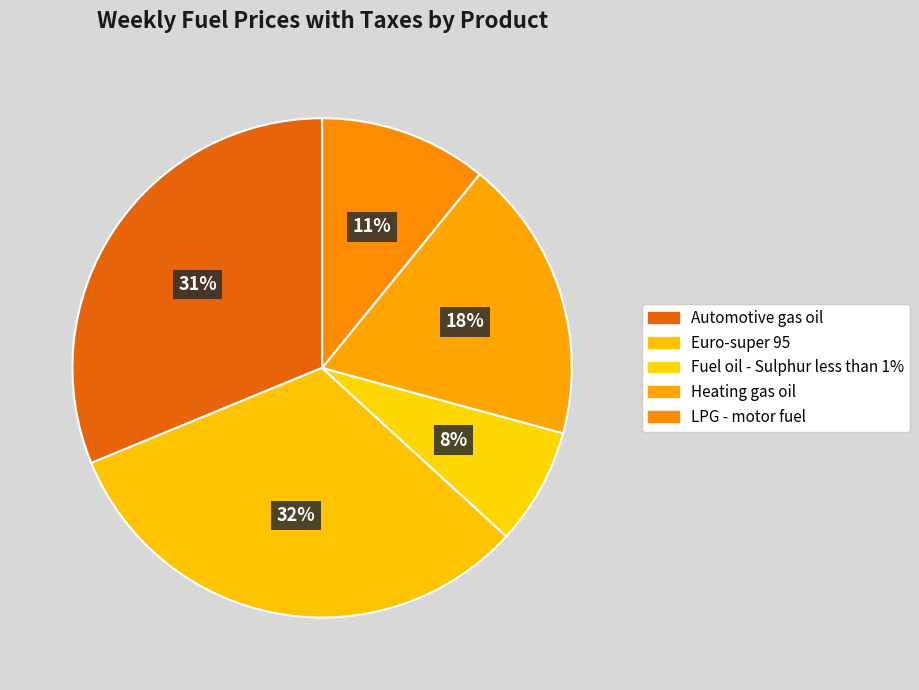

Combined, what portion of the pie is LPG - motor fuel and Heating gas oil?

29.2%